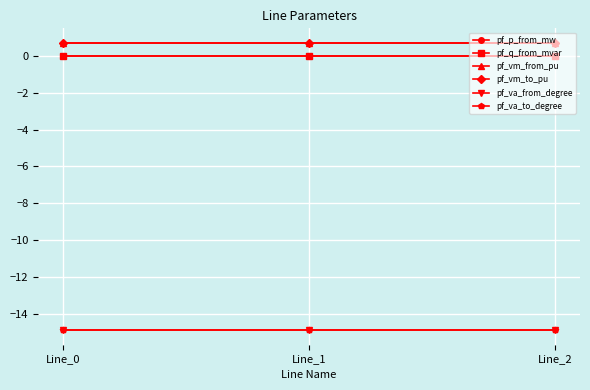

Which series has the widest spread of values?

pf_p_from_mw